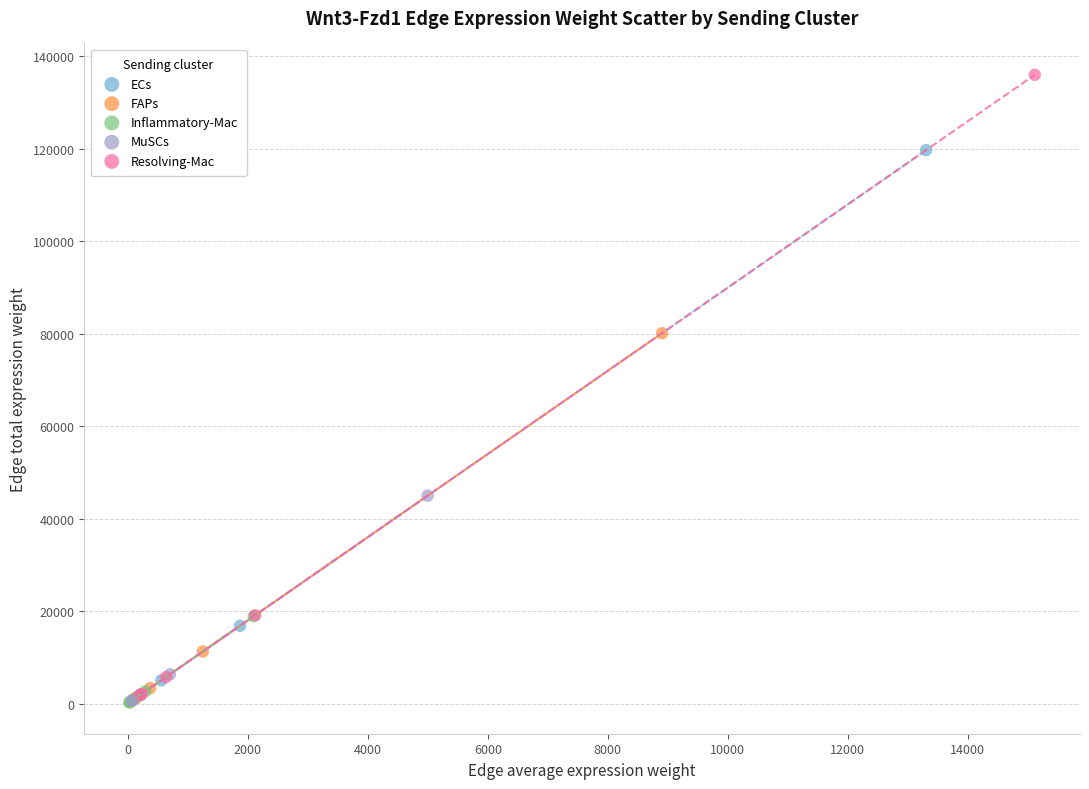

Which series contains the highest Y value?

Resolving-Mac